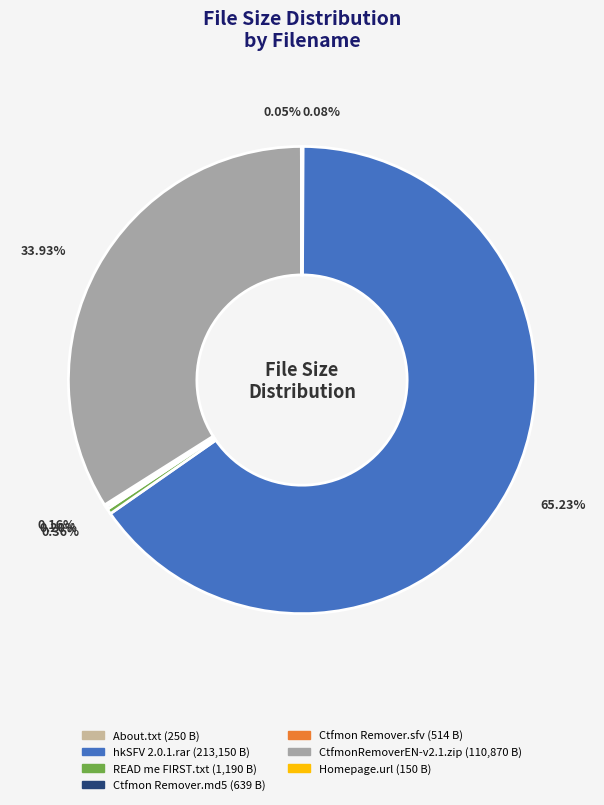

Is there any slice that represents more than half of the pie?

Yes